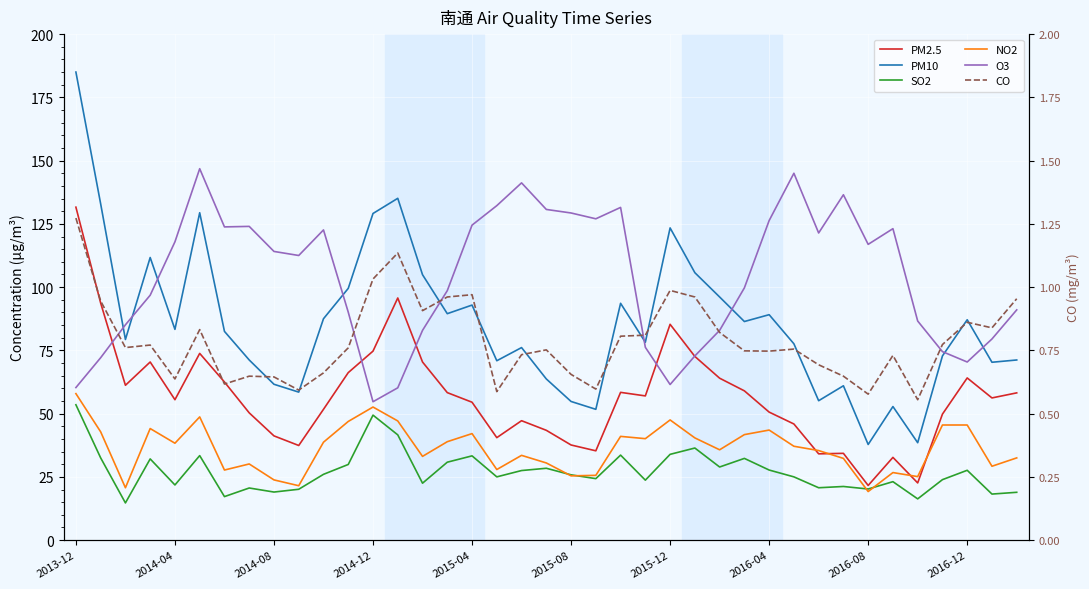

Which label corresponds to the largest value in the chart?

2013-12